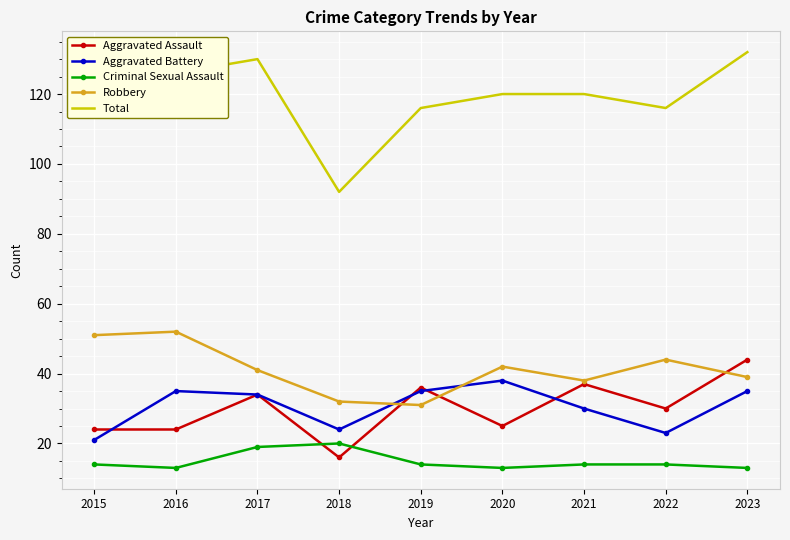

At which label does Aggravated Battery reach its minimum?

2015